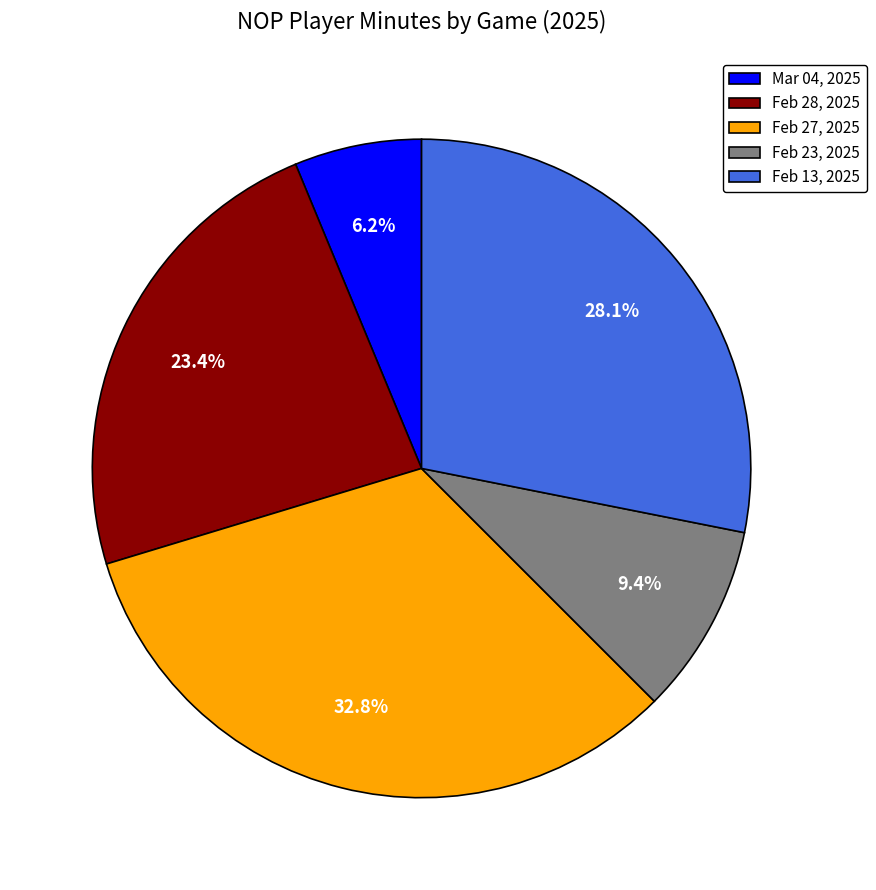

What is the total percentage of Feb 28, 2025 and Feb 23, 2025?

32.8%